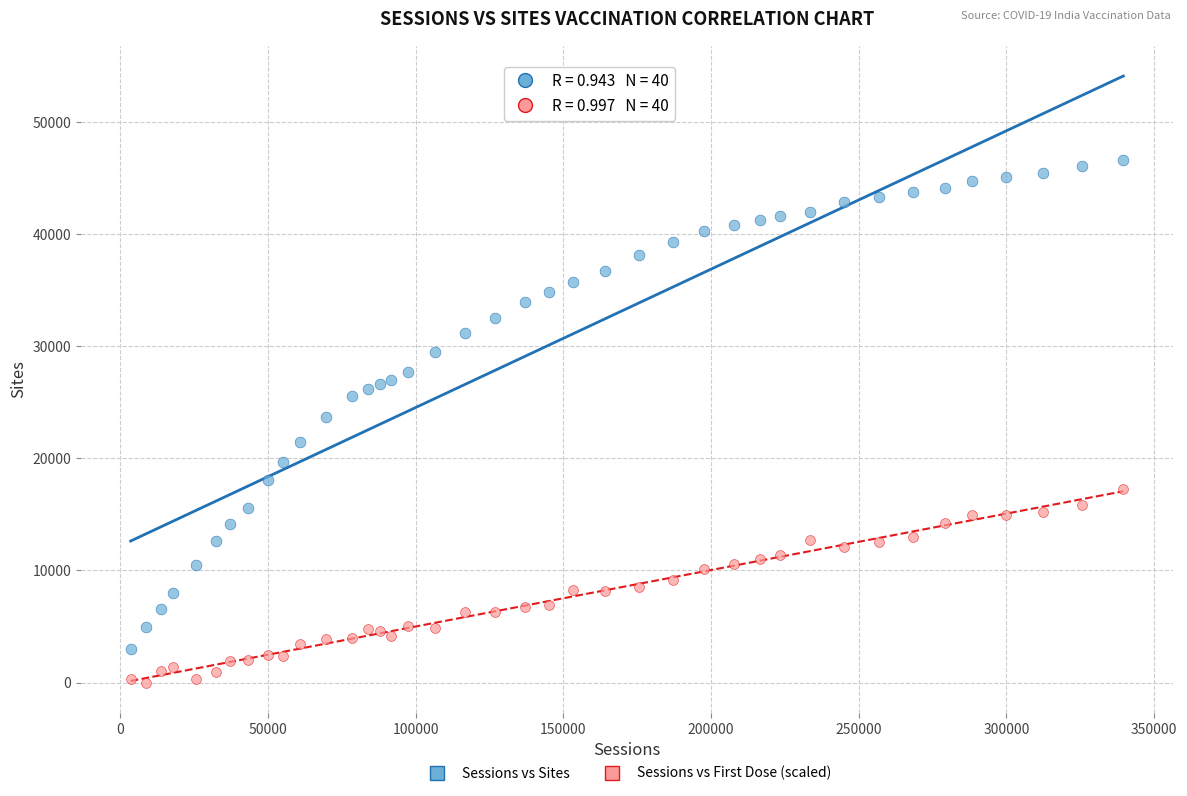

Across all data points, what is the range of X values (max minus min)?

336162.0